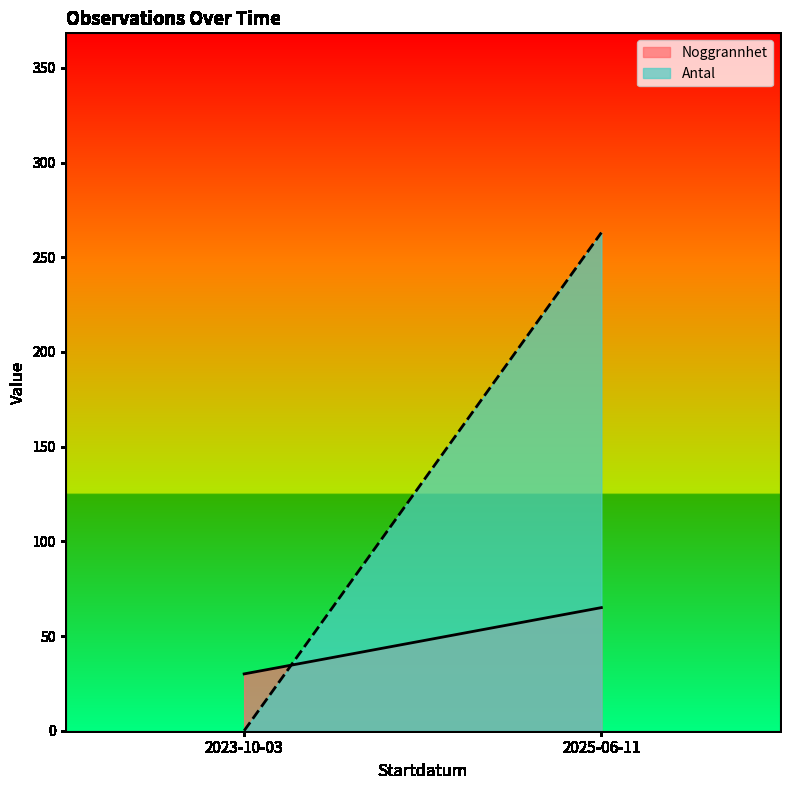

Is it true that Antal equals 0 at 2023-10-03?

True